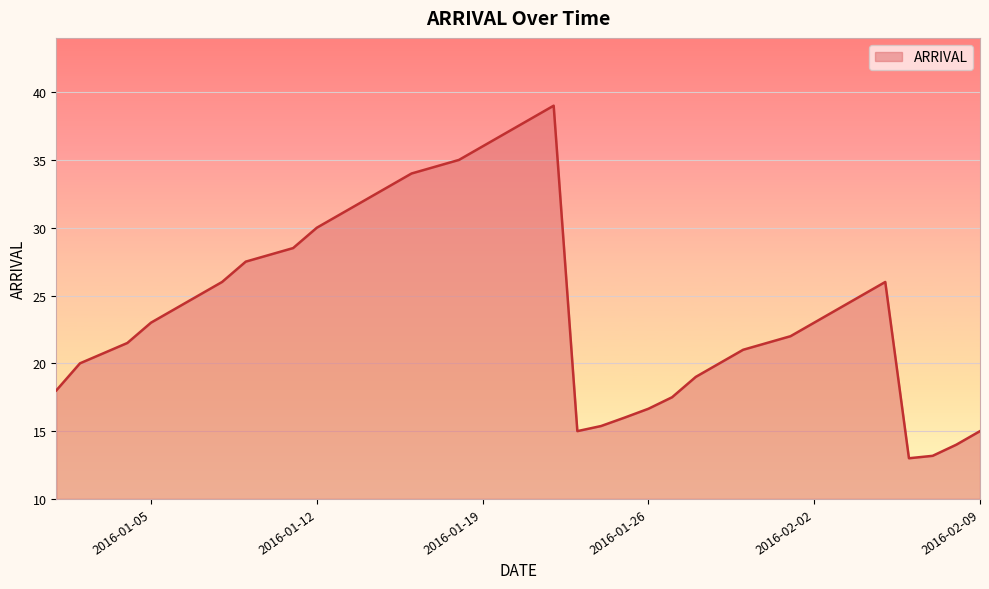

What is the maximum value shown in the chart?

39.0